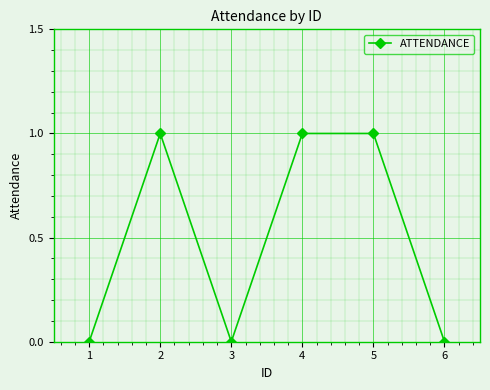

What is the sum of all values?

3